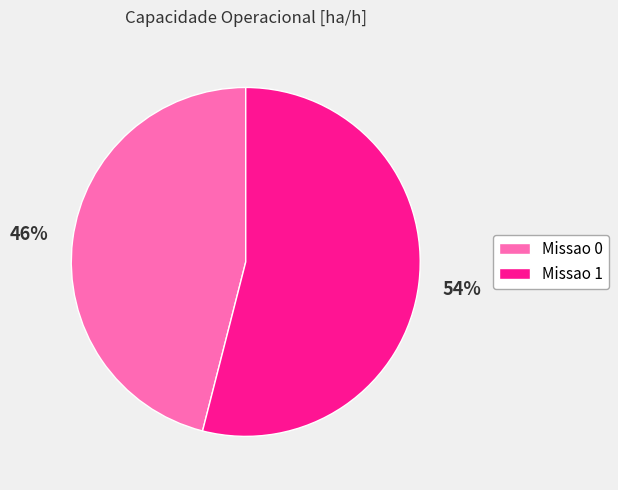

Is the sum of Missao 0 and Missao 1 greater than half?

Yes